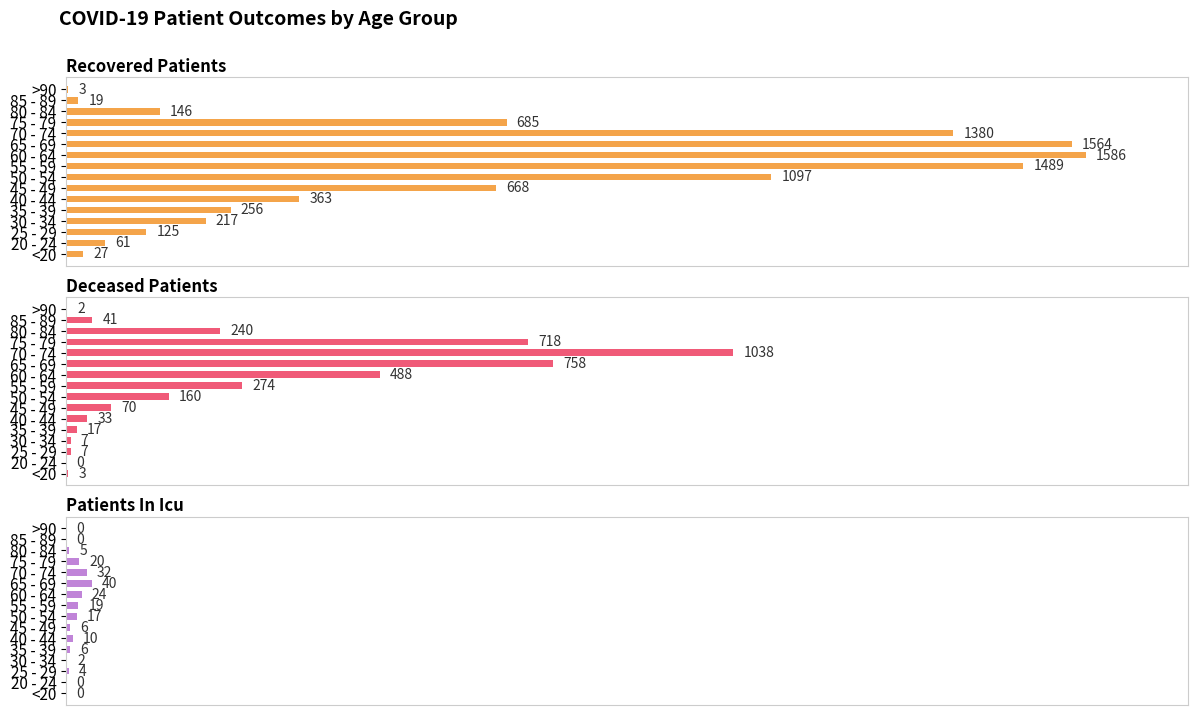

Which series has the largest total across all categories?

recovered_patients